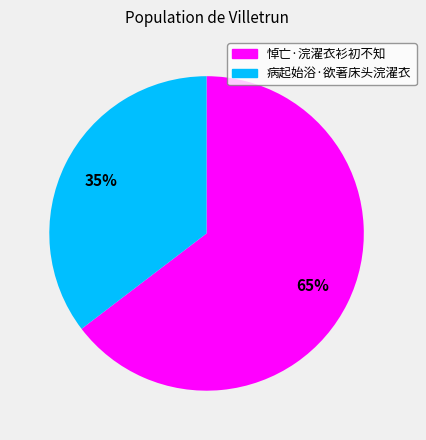

Count the number of slices in the pie.

2